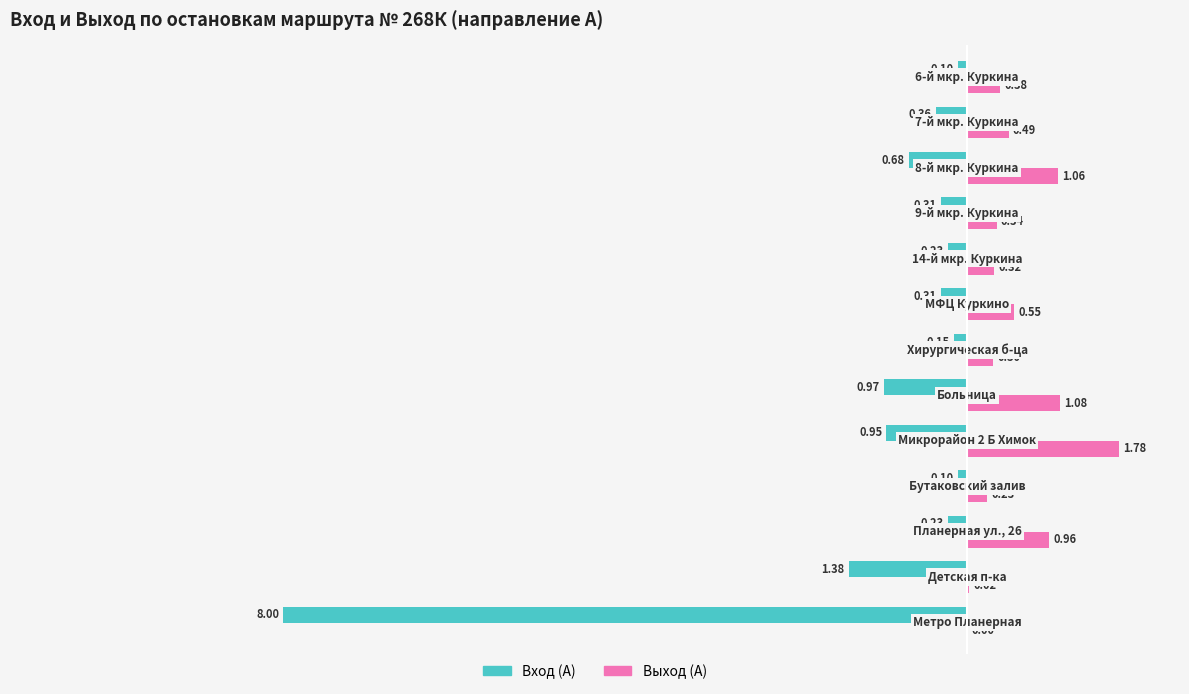

Which series has the largest total across all categories?

Выход (А)